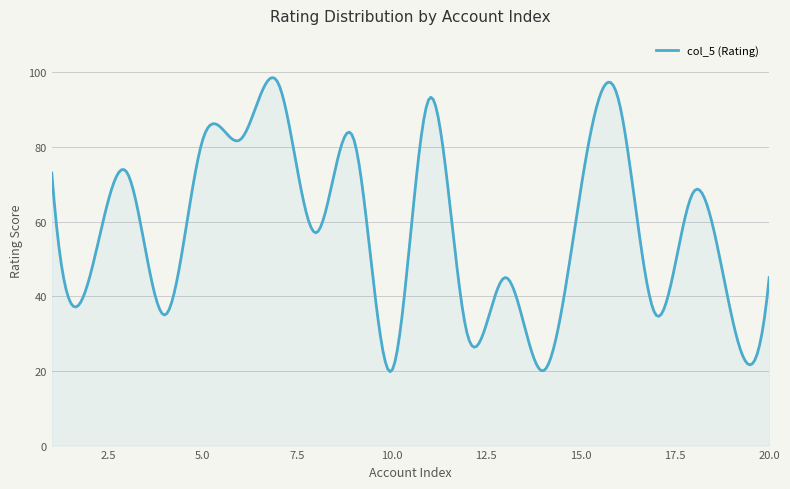

What is the smallest value displayed?

19.8